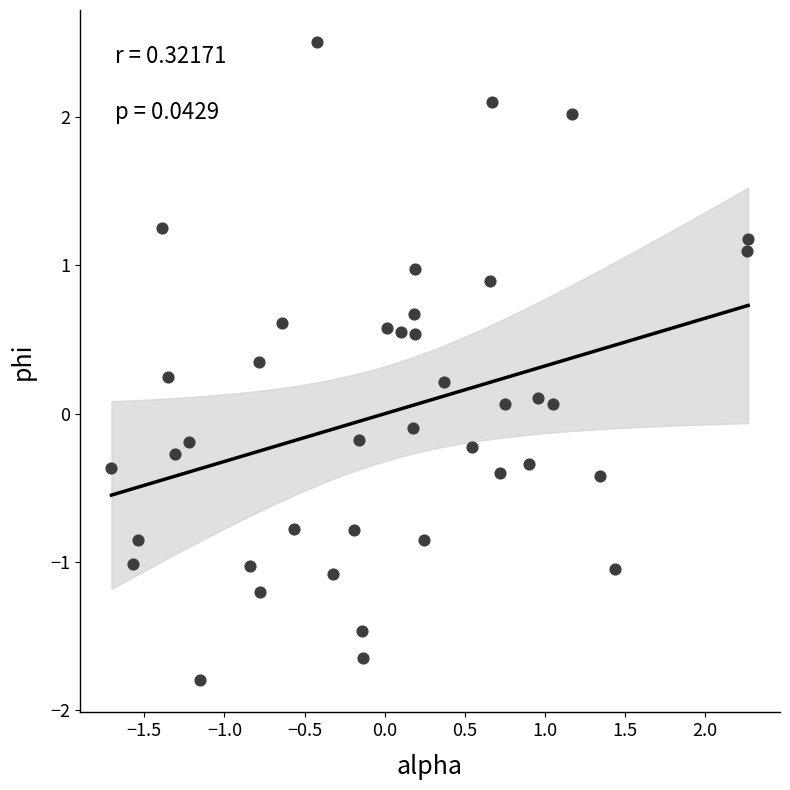

What is the range of Y values (max minus min)?

4.3